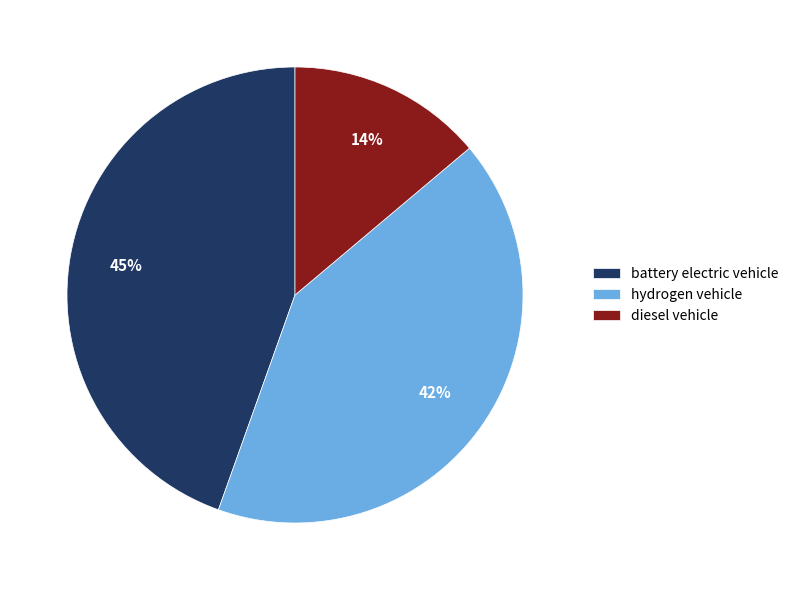

Rank the categories by value from highest to lowest.

battery electric vehicle, hydrogen vehicle, diesel vehicle